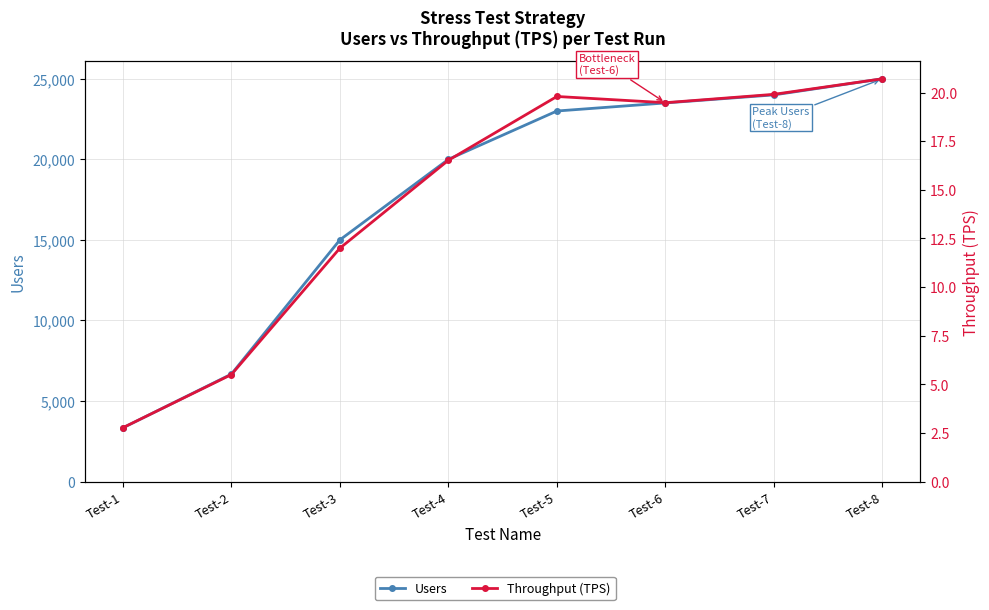

Rank the categories by Throughput (TPS) value from lowest to highest.

Test-1, Test-2, Test-3, Test-4, Test-6, Test-5, Test-7, Test-8